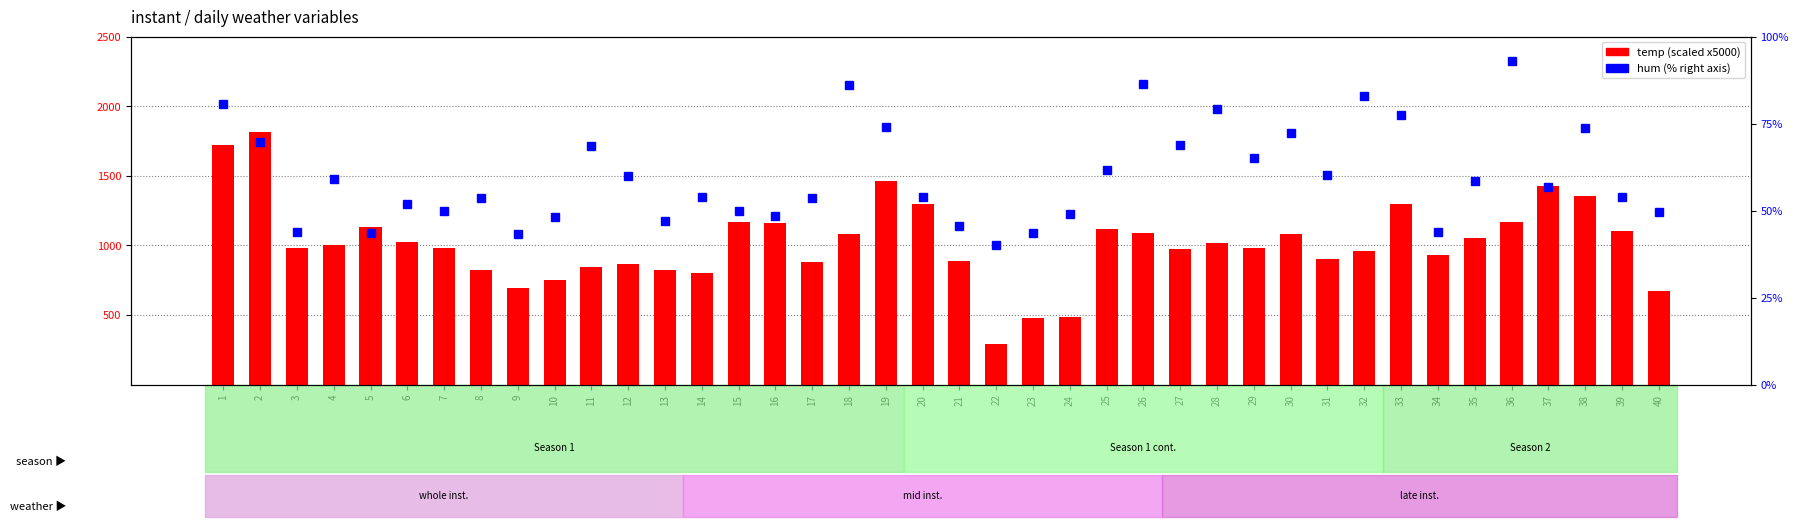

Which series has the largest range (max minus min)?

temp (scaled)